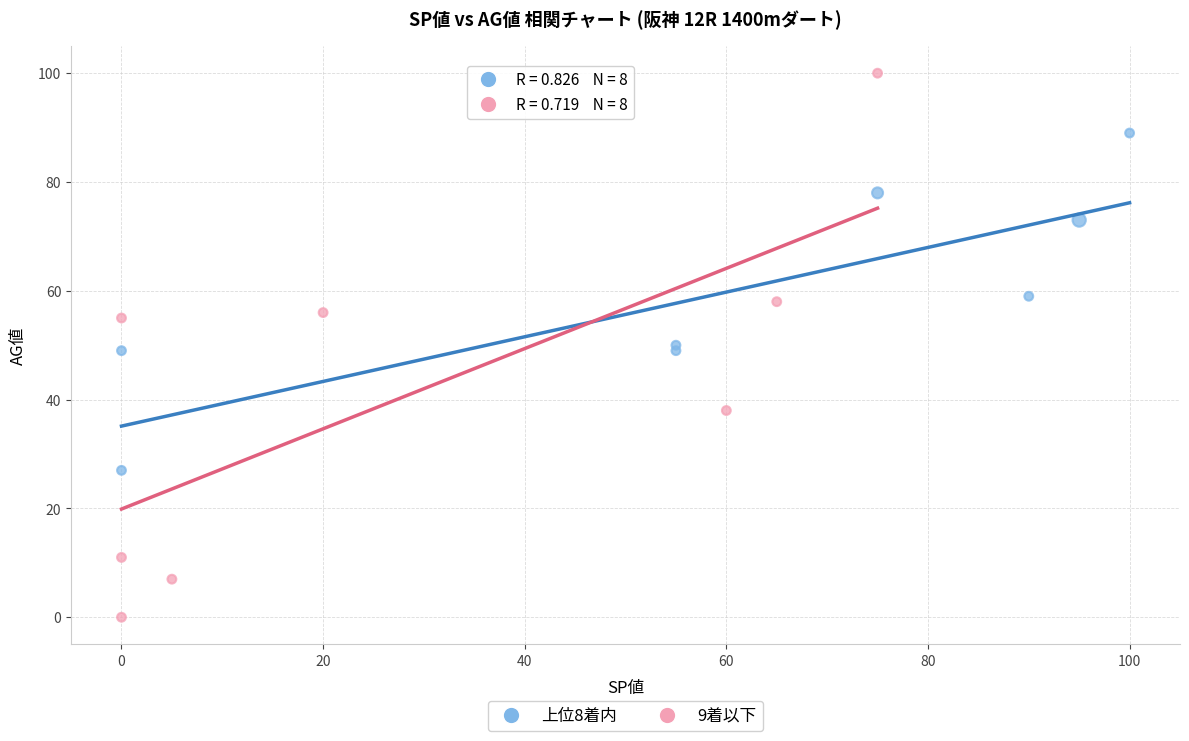

Which series has the widest spread of Y values?

9着以下